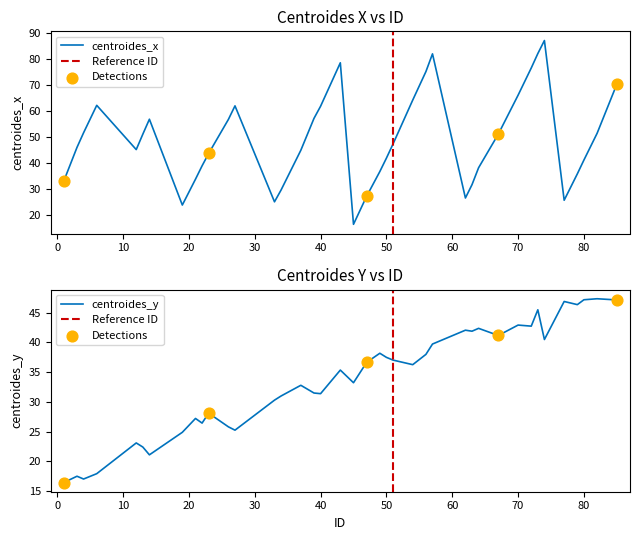

Which series reaches the maximum Y coordinate?

centroides_x